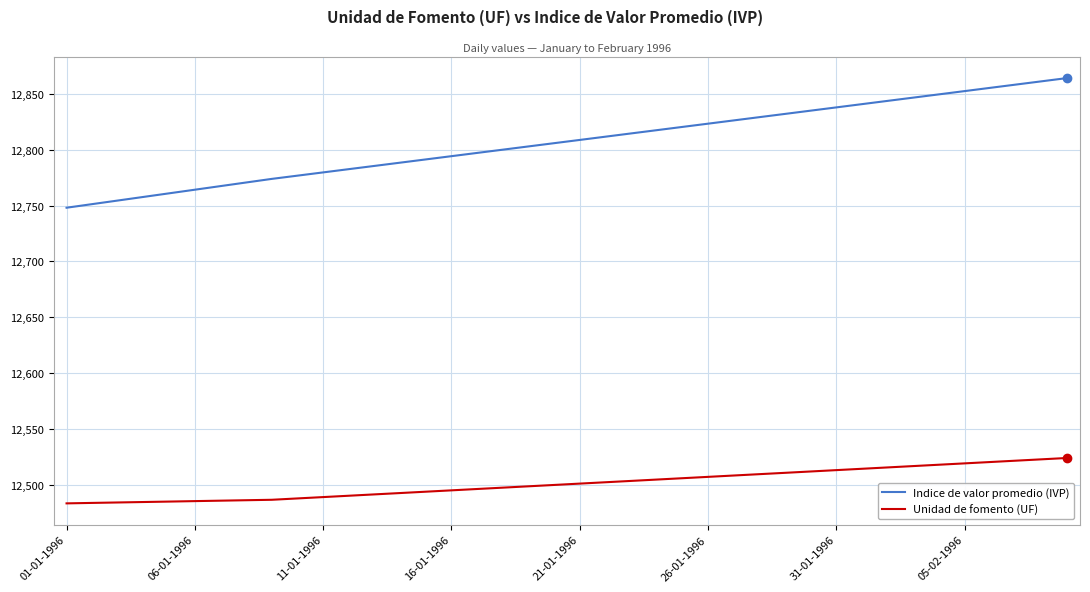

Which series has the widest spread of values?

Indice de valor promedio (IVP)